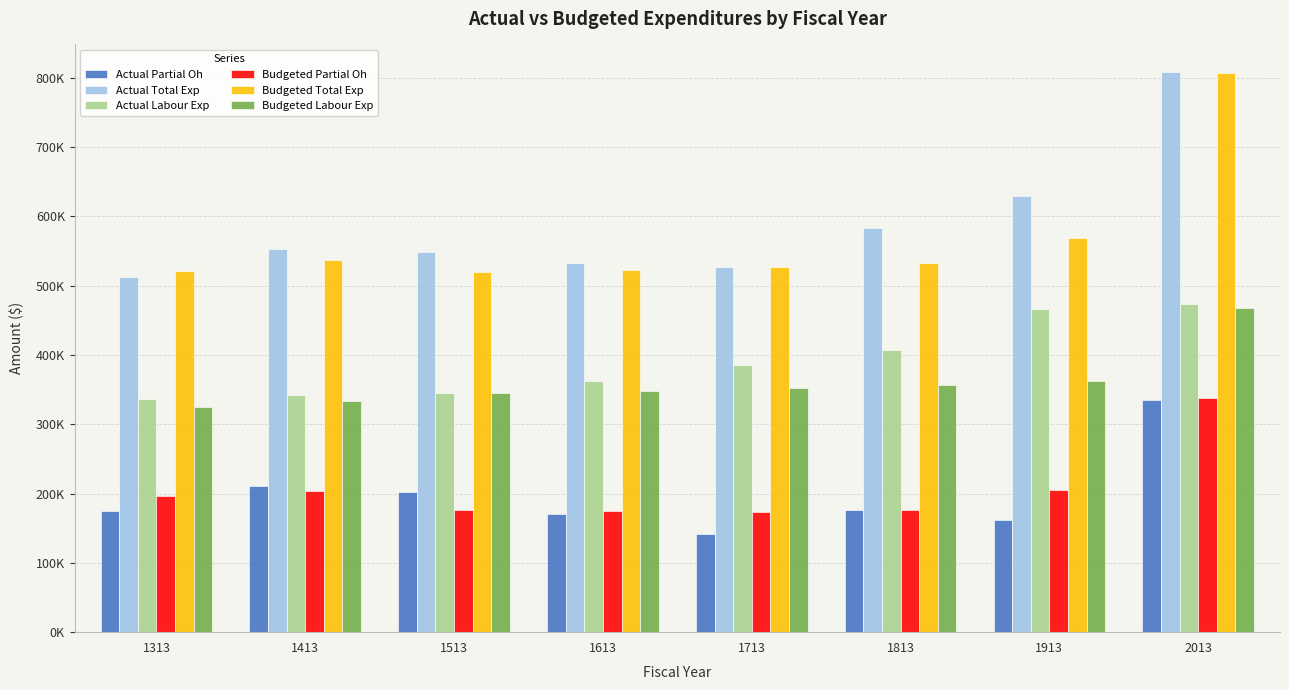

What is the value of the Budgeted Labour Exp bar at the 4th from the left?

347886.0